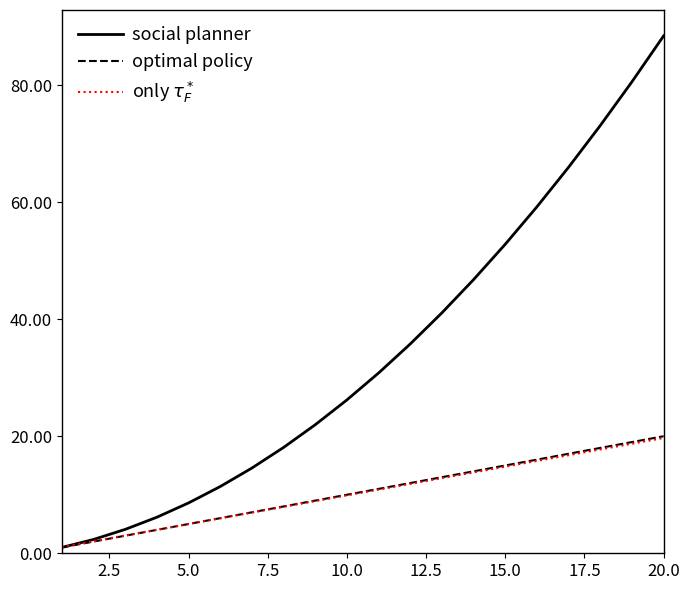

What is the highest value of the optimal policy series?

20.0